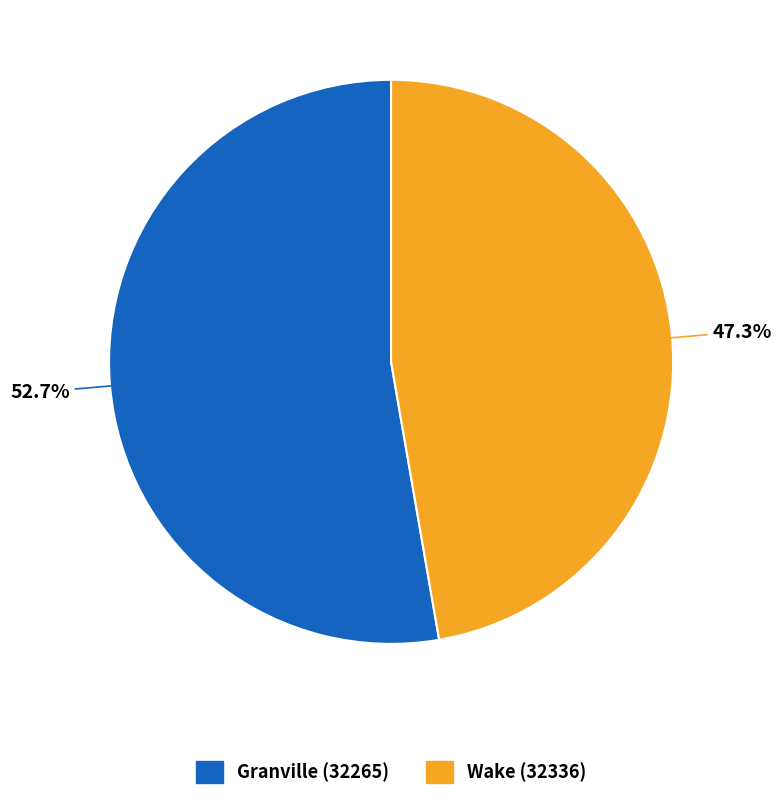

Between Wake (32336) and Granville (32265), which is larger?

Granville (32265)